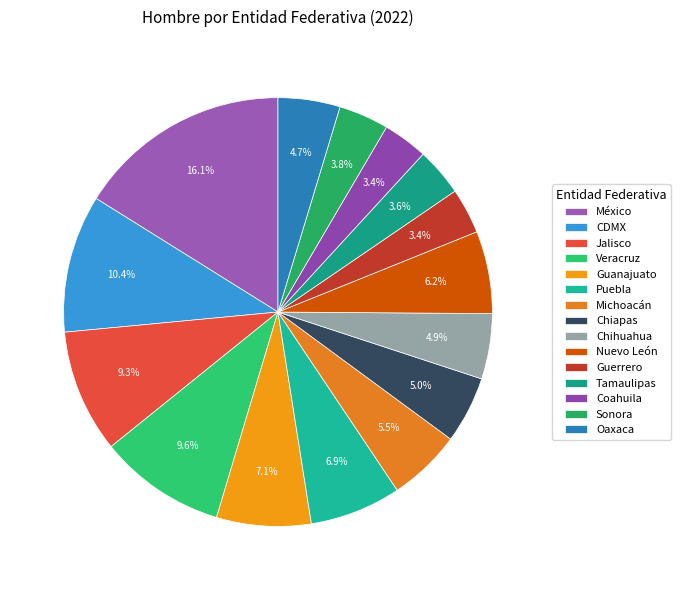

Count the number of slices in the pie.

15